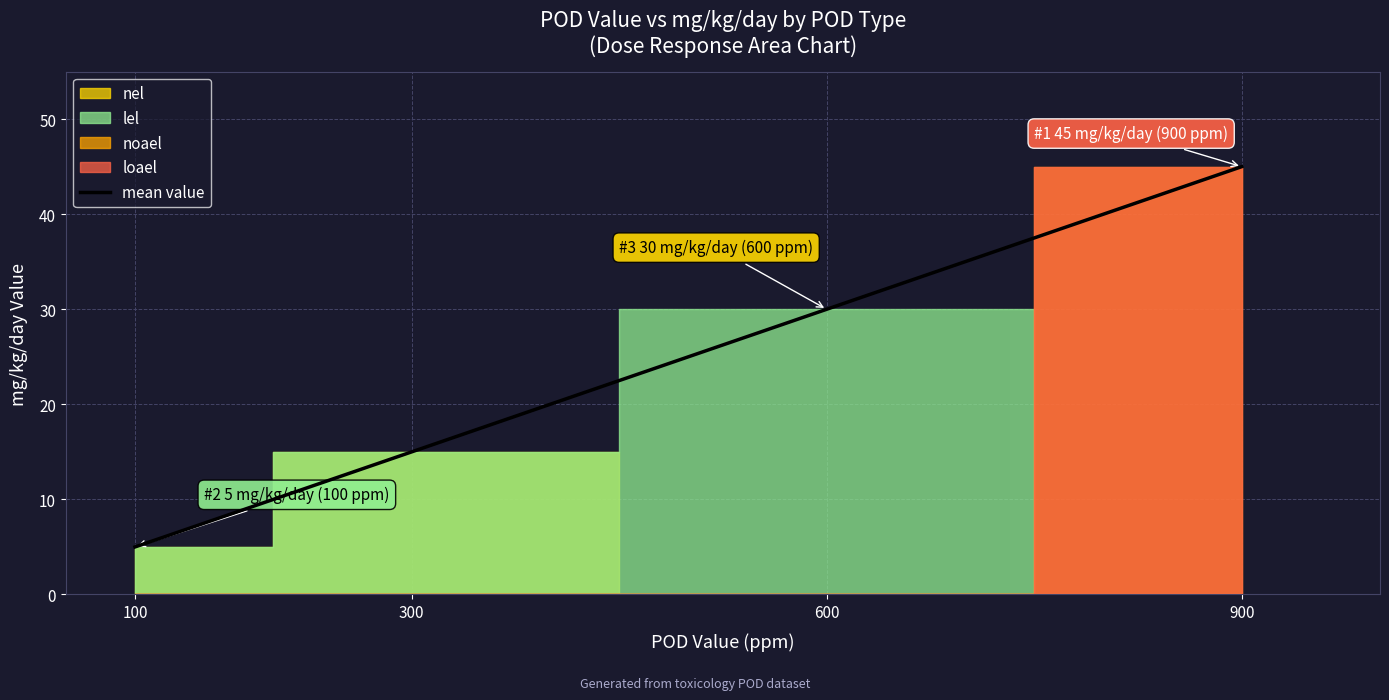

Reading right to left, what are all the values shown in this chart?

900=45	600=30	300=15	100=5